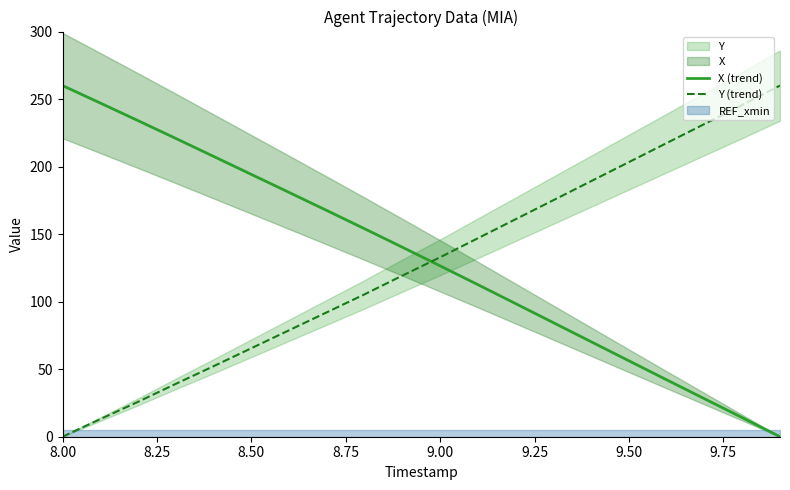

Which series has the widest spread of values?

X (trend)